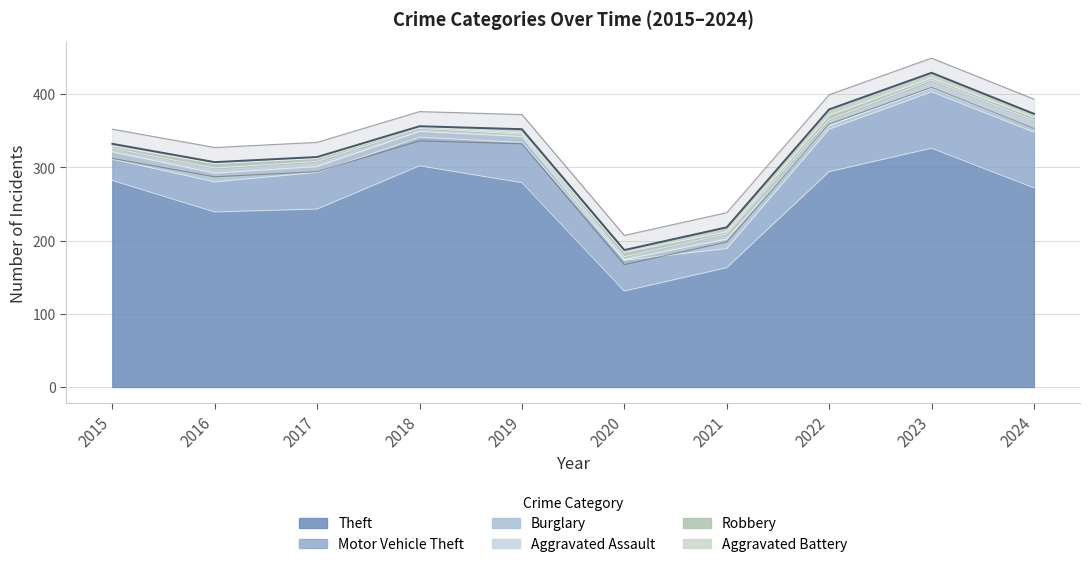

How many intersections are there between Aggravated Assault and Burglary?

3